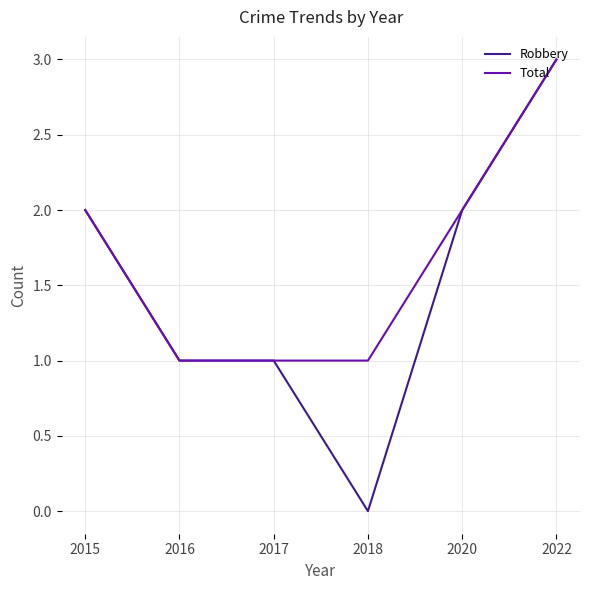

Which category has the highest value in the Total series?

2022